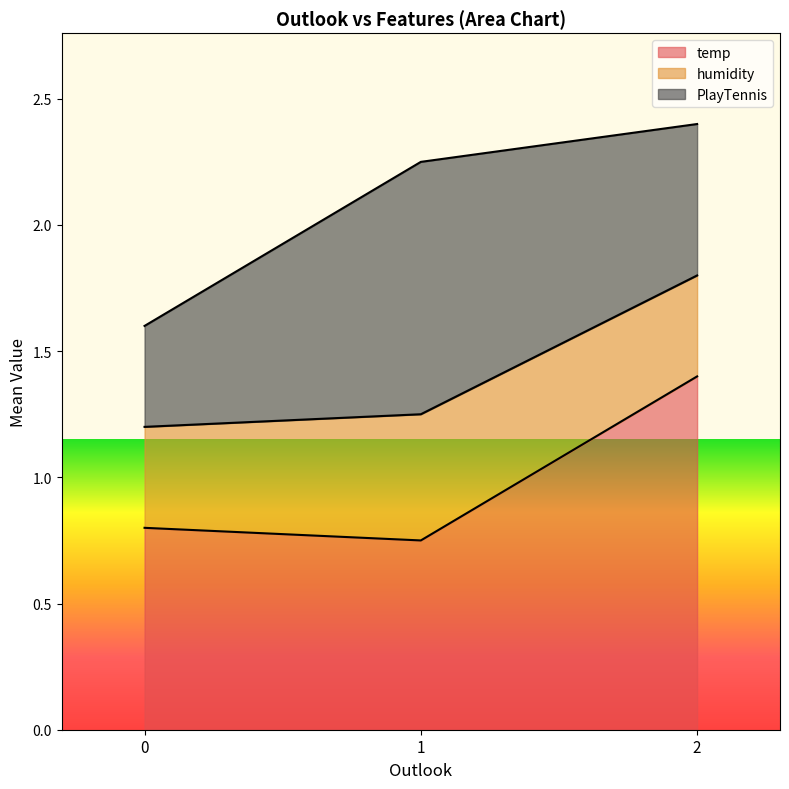

True or false: PlayTennis has a value of 2.4 at 2.

True